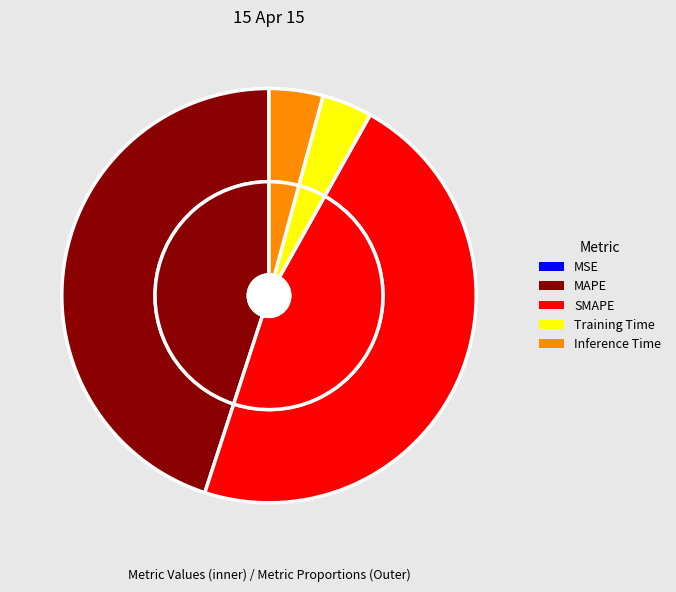

Is there a majority slice in this chart?

No